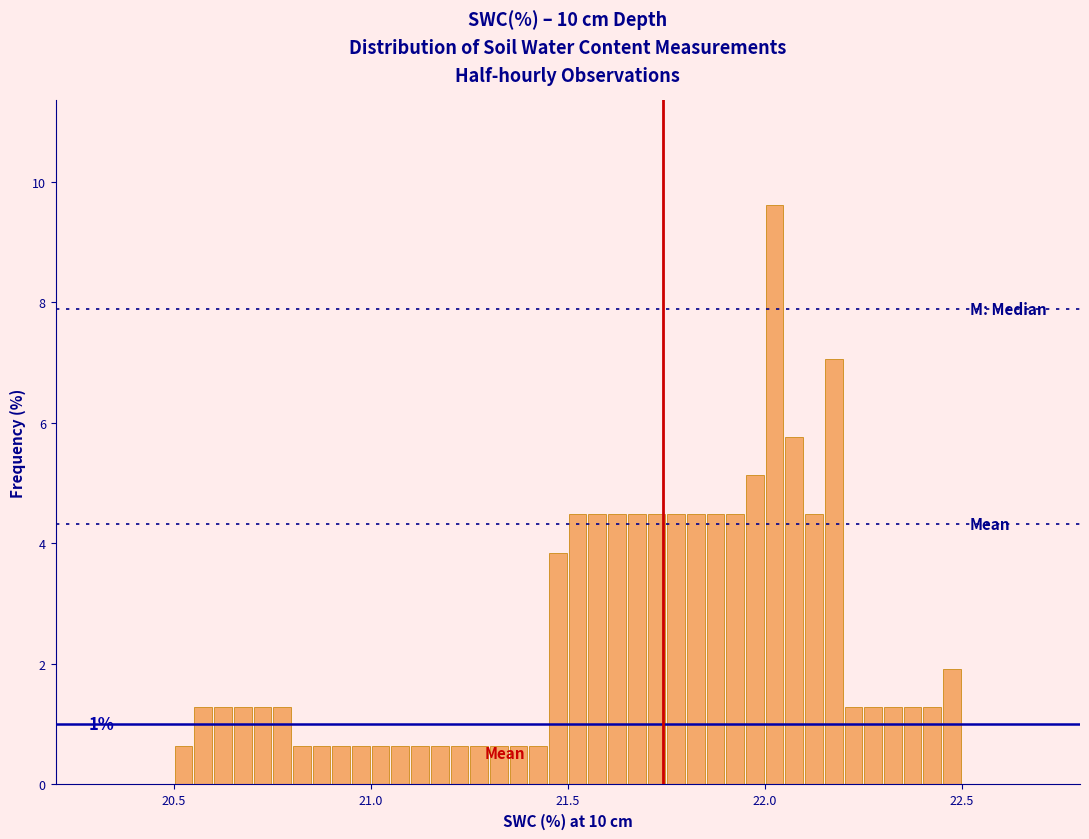

Around what value on the x-axis is the tallest bar? Give the approximate position of its centre, as read against the axis.

22.05